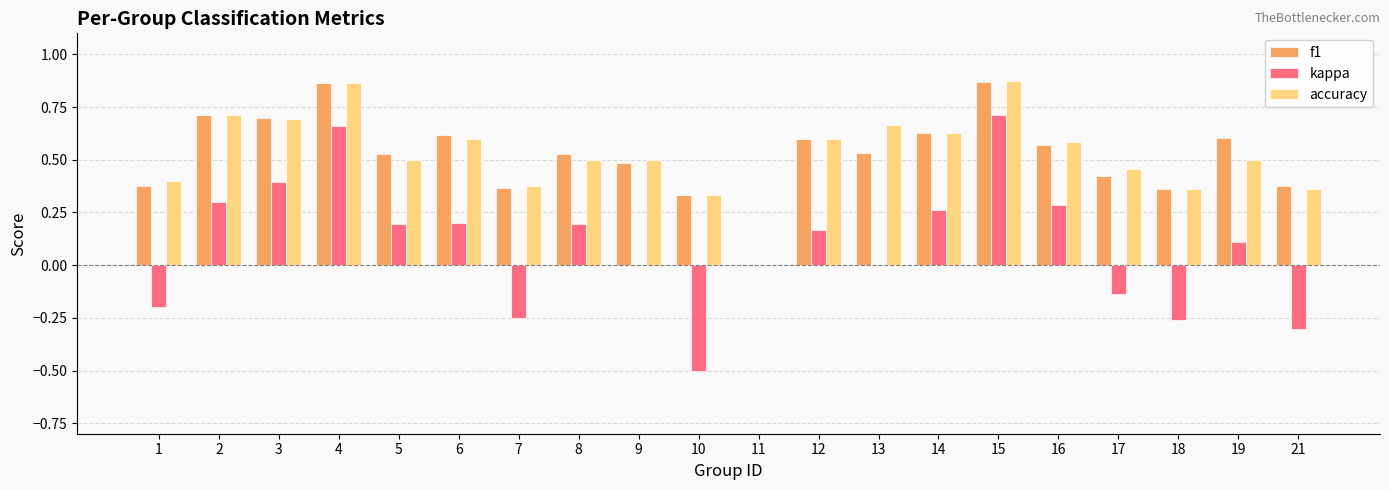

Is the value of kappa at 3 greater than the value of accuracy at 13?

No